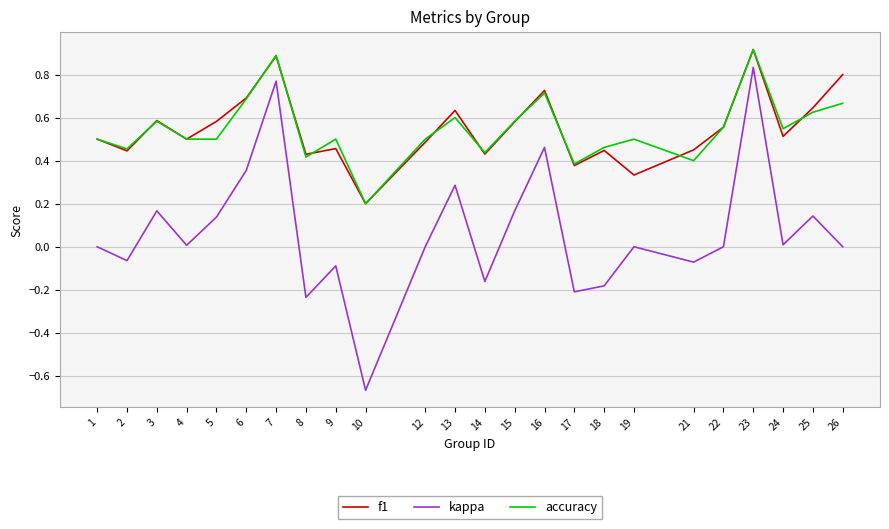

Is the value of f1 at 8 greater than the value of accuracy at 10?

Yes